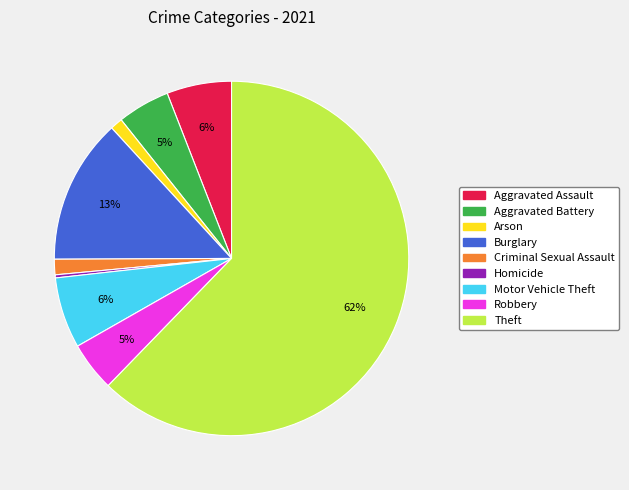

Which has a higher value, Homicide or Motor Vehicle Theft?

Motor Vehicle Theft